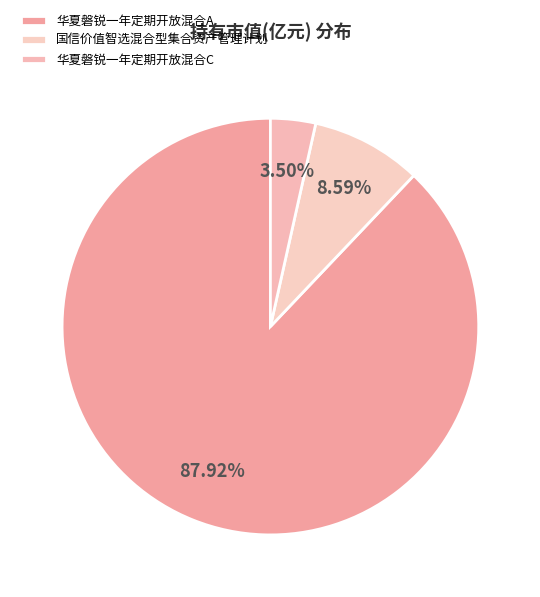

How many slices are in this pie chart?

3